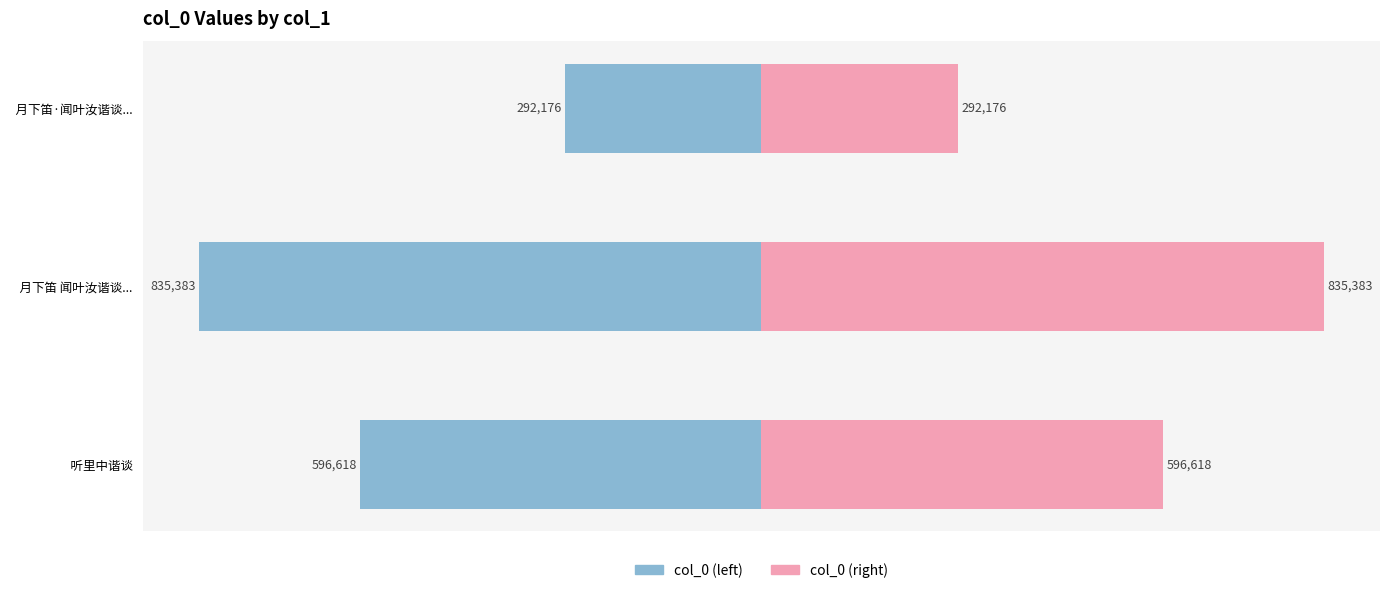

What is the greatest value displayed?

835383